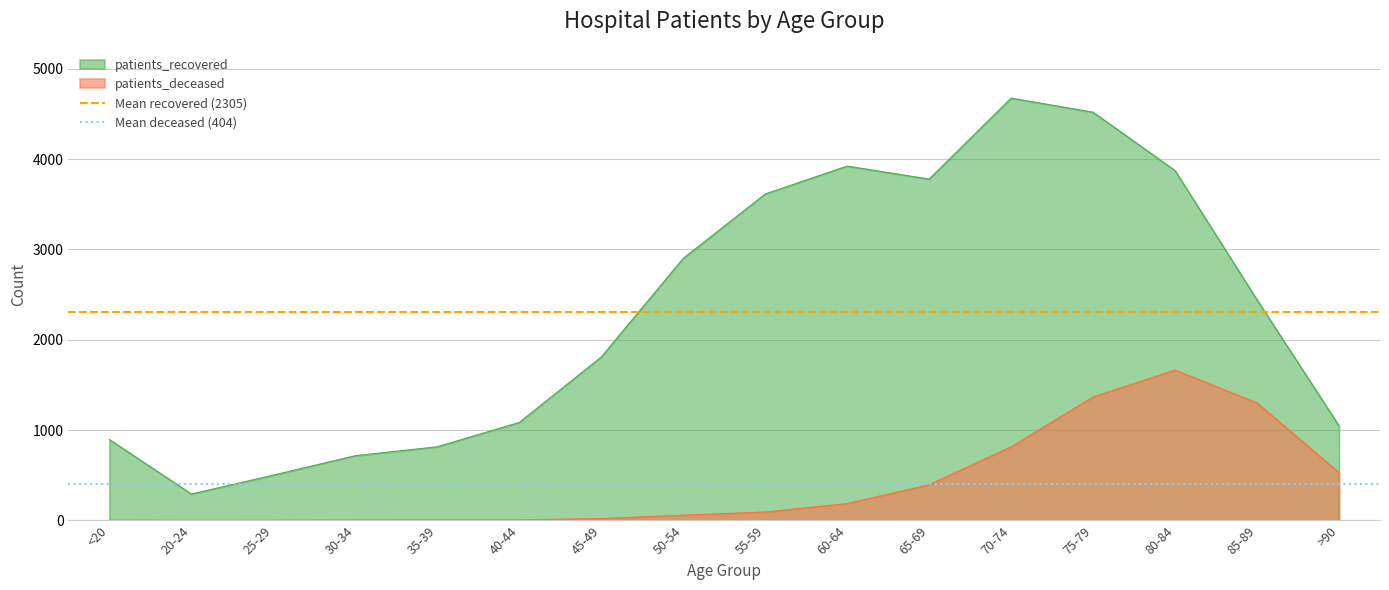

The value of Mean deceased (404) at 20-24 is 194.0. True or false?

False